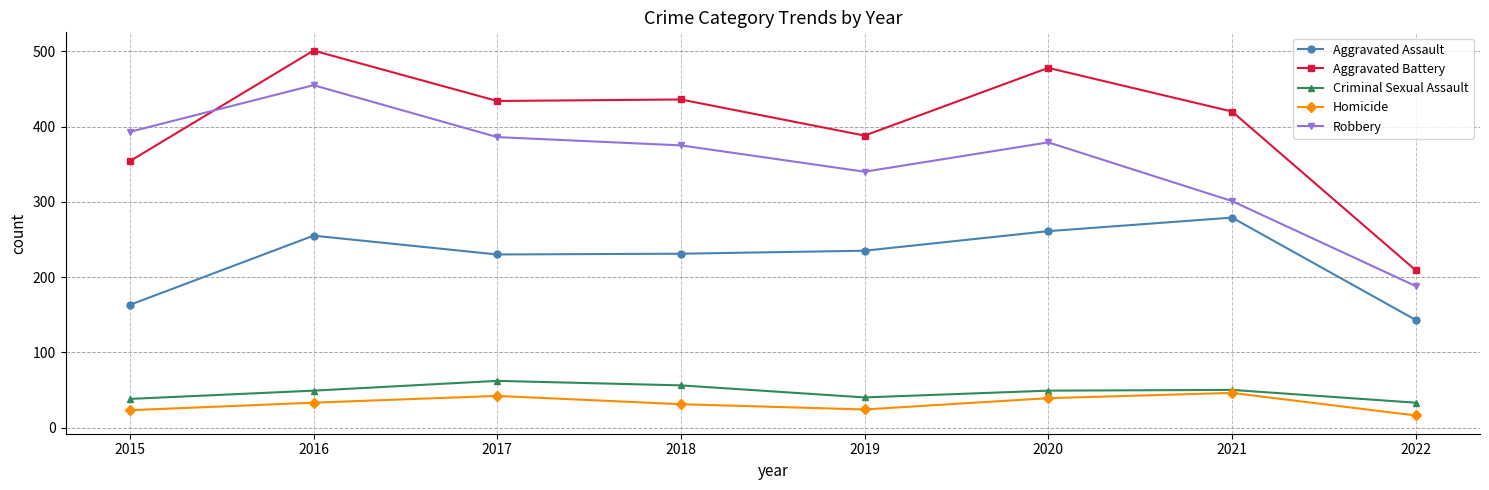

True or false: Homicide and Aggravated Battery intersect in this chart.

False